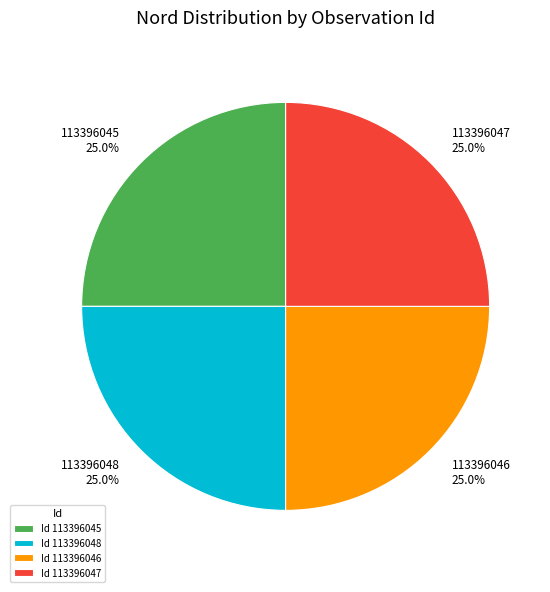

Combined, what portion of the pie is 113396047 and 113396048?

50.0%